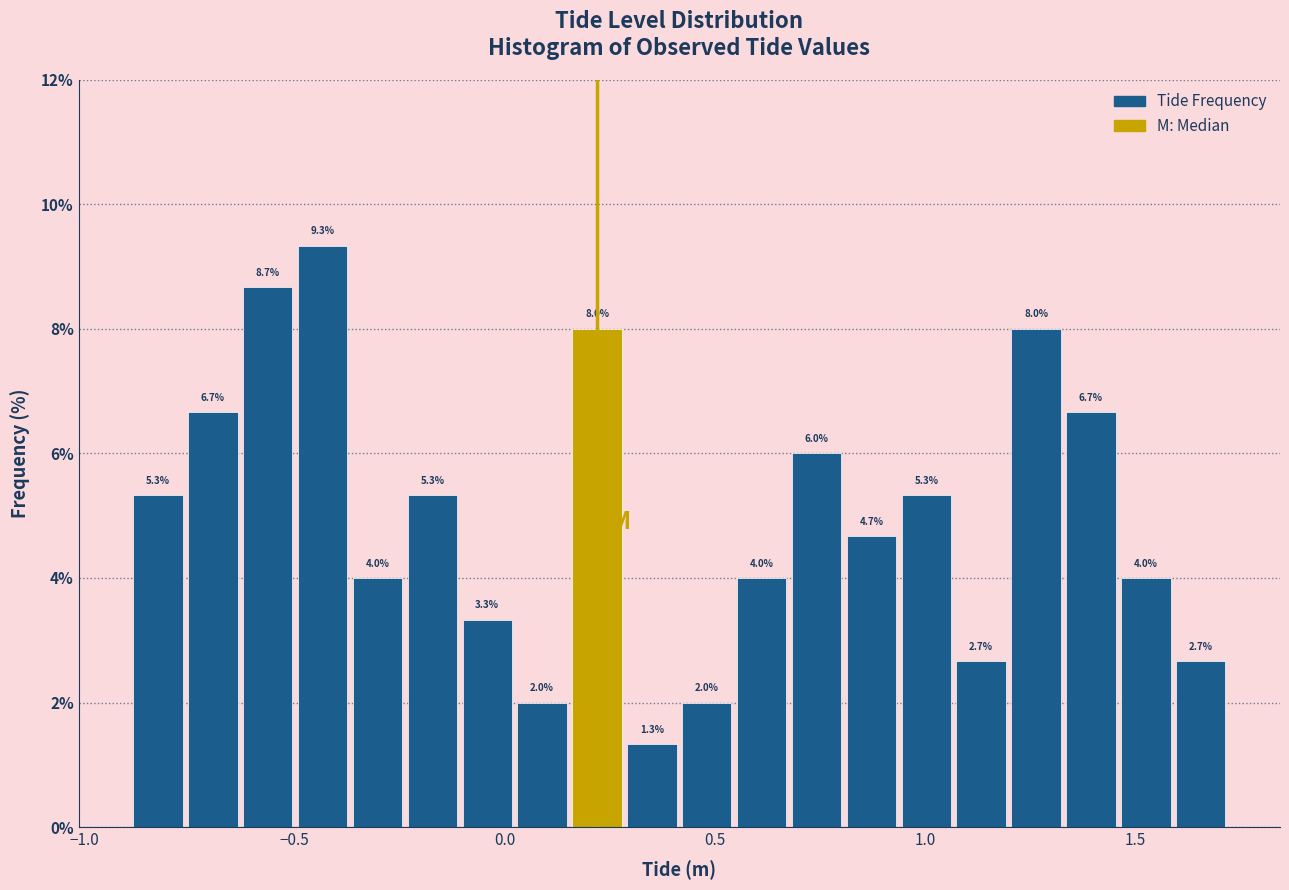

Around what value on the x-axis is the tallest bar? Give the approximate position of its centre, as read against the axis.

-0.45